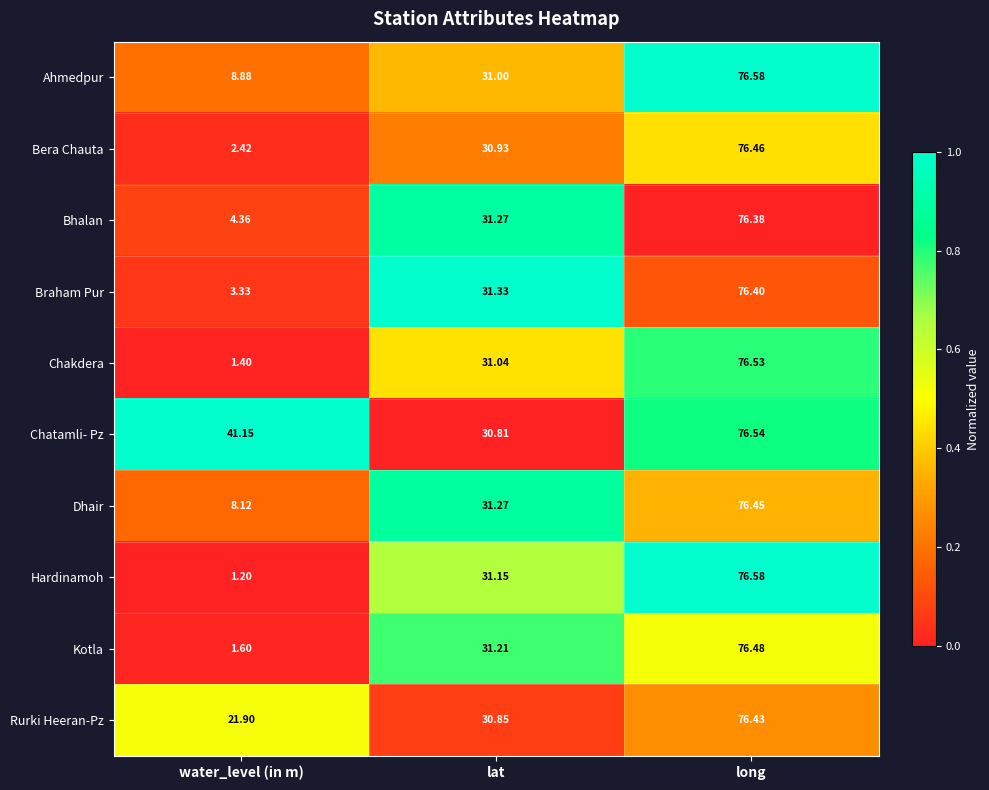

List the labels in order of Rurki Heeran-Pz value, largest first.

long, lat, water_level (in m)